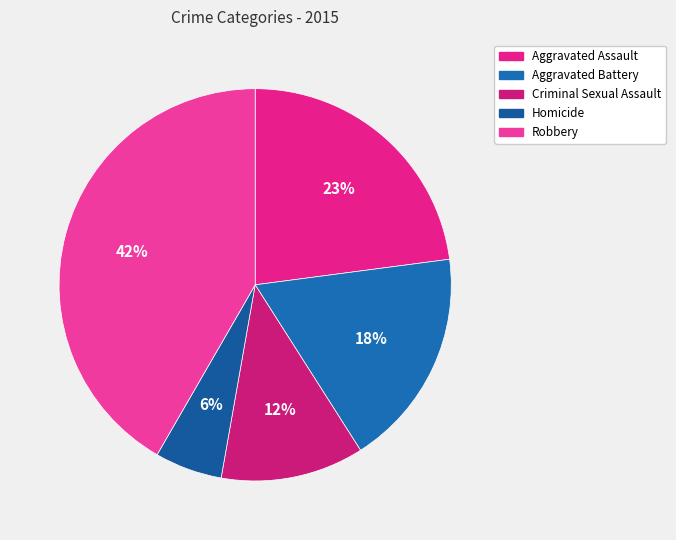

Rank the categories by value from lowest to highest.

Homicide, Criminal Sexual Assault, Aggravated Battery, Aggravated Assault, Robbery